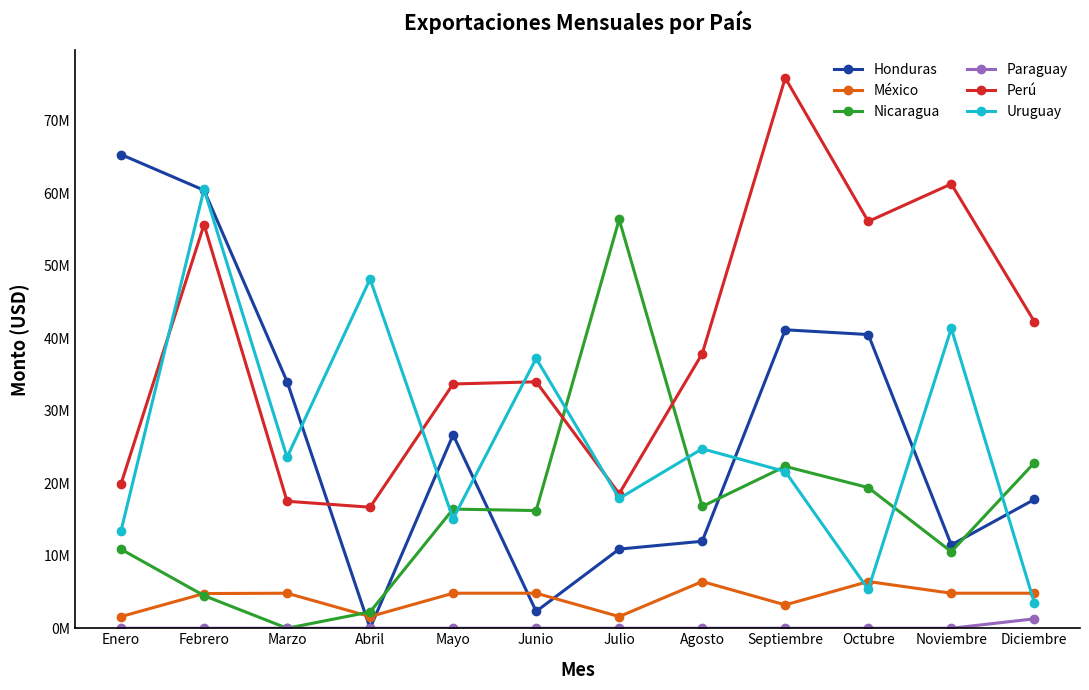

Where is the first local minimum for Perú?

Abril